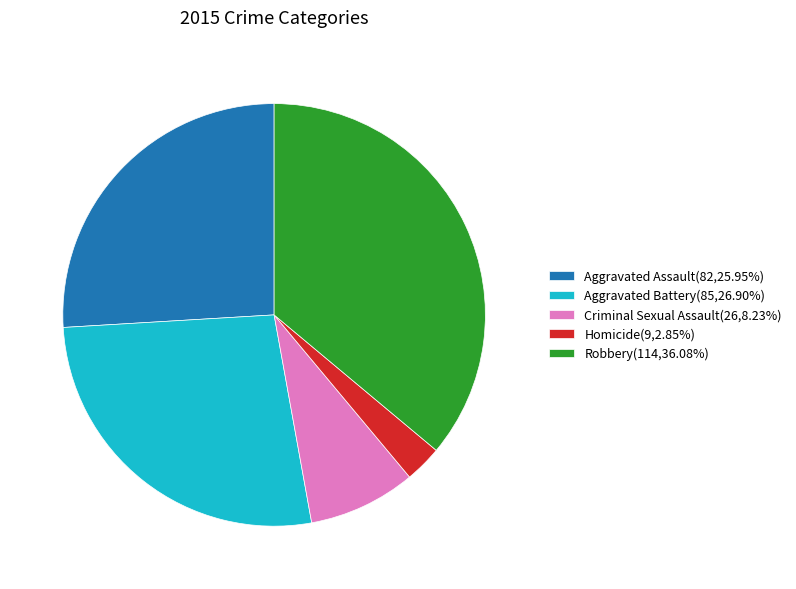

What is the ratio of the value at Aggravated Battery to the value at Aggravated Assault?

1.0